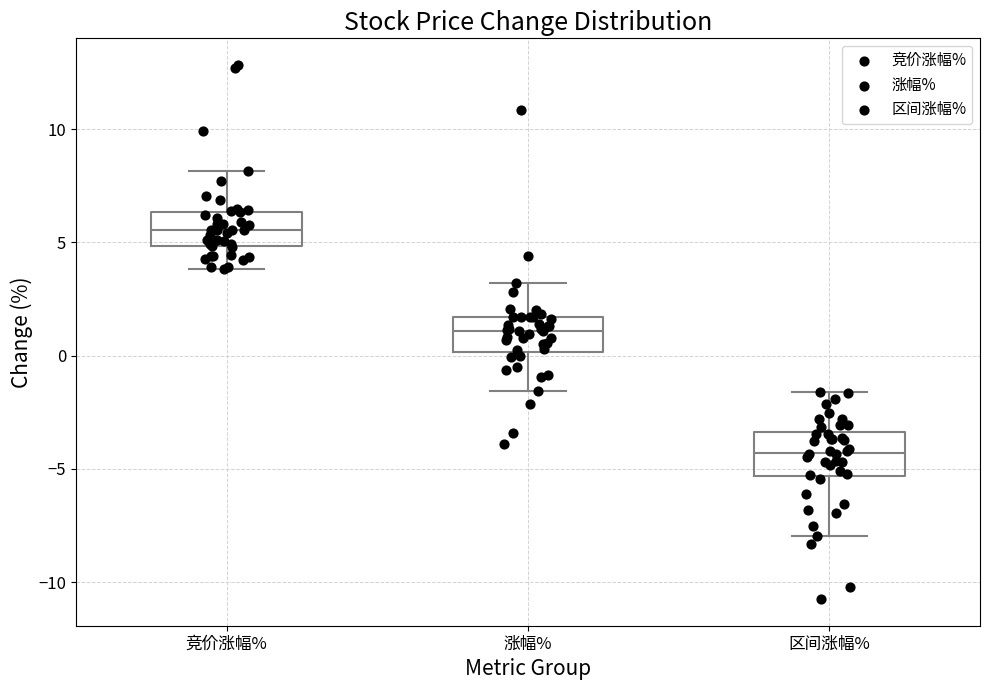

Reading left to right, read every box against the y-axis: the position of its median line, the range the box covers, and the ends of its whiskers. The values are not printed on the chart, so give them approximately, as read against the axis.

竞价涨幅%: median 5.5, box 5.0 to 6.5, whiskers 4.0 to 8.0
涨幅%: median 1.0, box 0.0 to 1.5, whiskers -1.5 to 3.0
区间涨幅%: median -4.5, box -5.5 to -3.5, whiskers -8.0 to -1.5